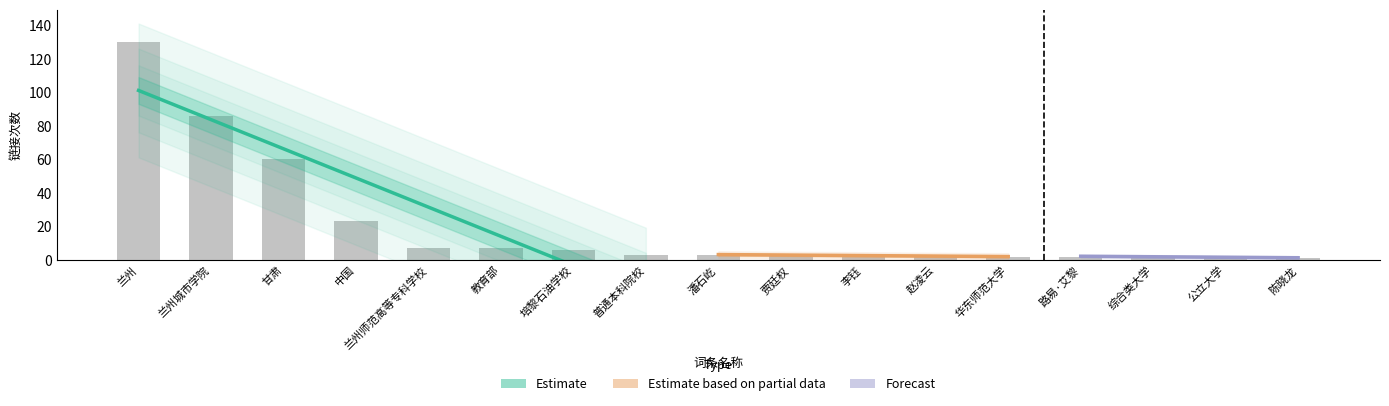

What is the difference between the maximum and minimum values?

129